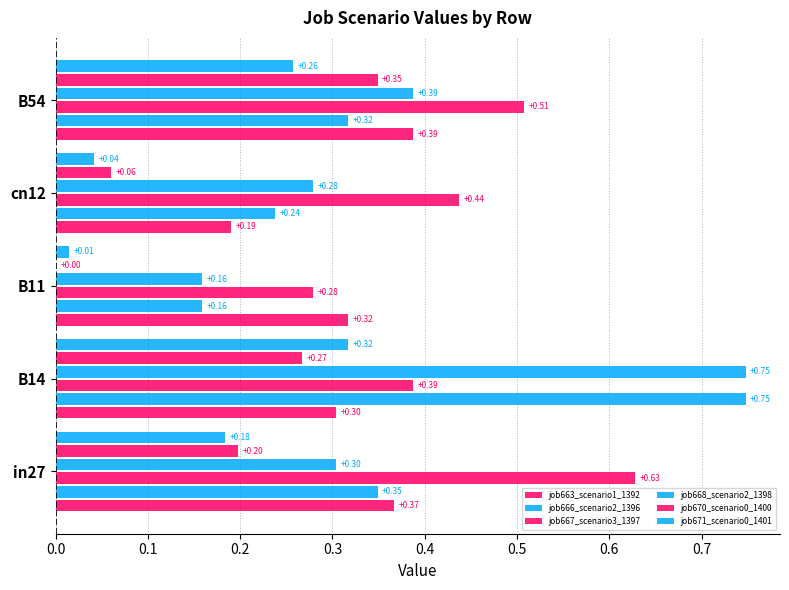

Reading left to right, extract all data points from this chart.

job663_scenario1_1392: 0.4	0.3	0.3	0.2	0.4
job666_scenario2_1396: 0.3	0.7	0.2	0.2	0.3
job667_scenario3_1397: 0.6	0.4	0.3	0.4	0.5
job668_scenario2_1398: 0.3	0.7	0.2	0.3	0.4
job670_scenario0_1400: 0.2	0.3	0.0	0.1	0.3
job671_scenario0_1401: 0.2	0.3	0.0	0.0	0.3